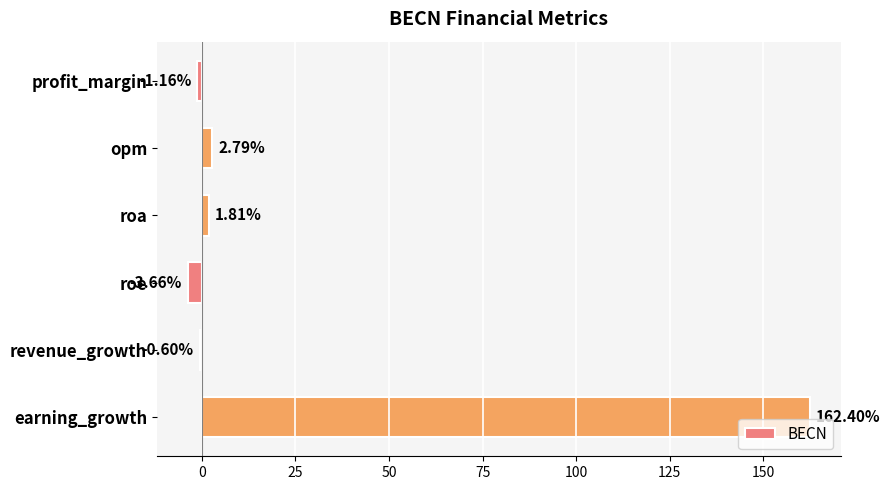

Which label corresponds to the largest value in the chart?

earning_growth